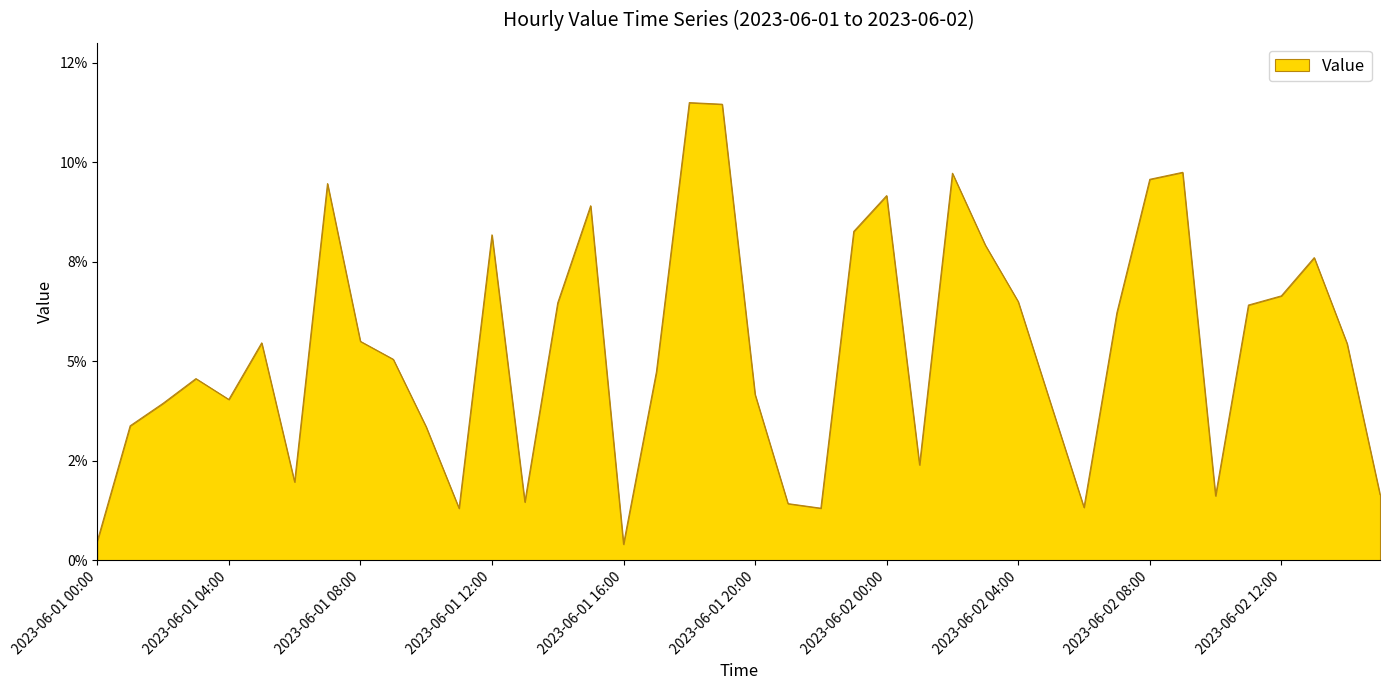

Rank the categories by value from lowest to highest.

2023-06-01 16:00, 2023-06-01 00:00, 2023-06-01 11:00, 2023-06-01 22:00, 2023-06-02 06:00, 2023-06-01 21:00, 2023-06-01 13:00, 2023-06-02 10:00, 2023-06-02 15:00, 2023-06-01 06:00, 2023-06-02 01:00, 2023-06-01 10:00, 2023-06-01 01:00, 2023-06-02 05:00, 2023-06-01 02:00, 2023-06-01 04:00, 2023-06-01 20:00, 2023-06-01 03:00, 2023-06-01 17:00, 2023-06-01 09:00, 2023-06-02 14:00, 2023-06-01 05:00, 2023-06-01 08:00, 2023-06-02 07:00, 2023-06-02 11:00, 2023-06-01 14:00, 2023-06-02 04:00, 2023-06-02 12:00, 2023-06-02 13:00, 2023-06-02 03:00, 2023-06-01 12:00, 2023-06-01 23:00, 2023-06-01 15:00, 2023-06-02 00:00, 2023-06-01 07:00, 2023-06-02 08:00, 2023-06-02 02:00, 2023-06-02 09:00, 2023-06-01 19:00, 2023-06-01 18:00